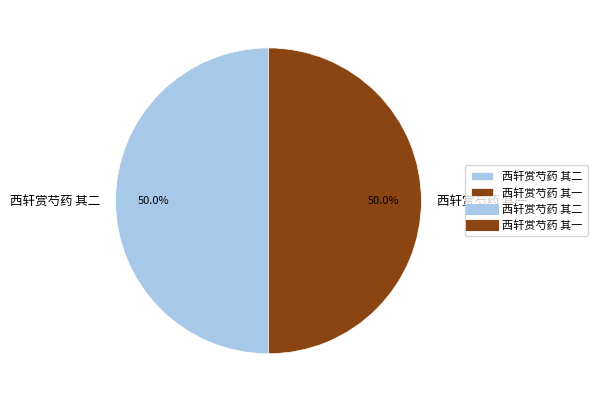

How many slices are in this pie chart?

2